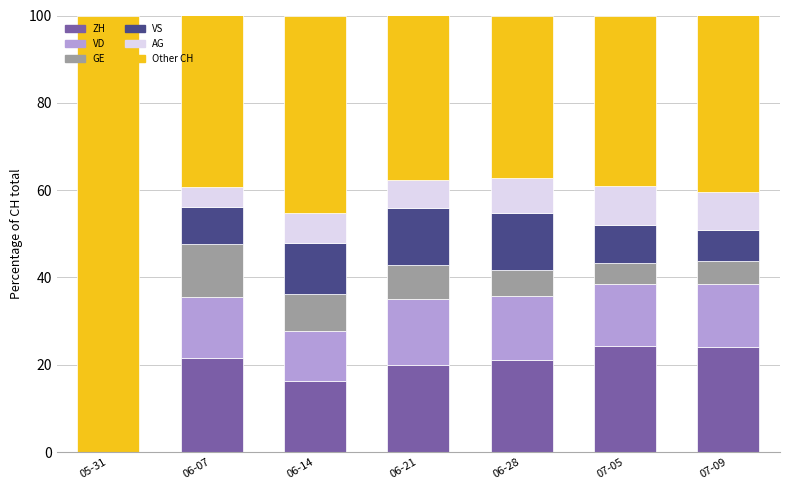

What is the highest value of the ZH series?

24.4